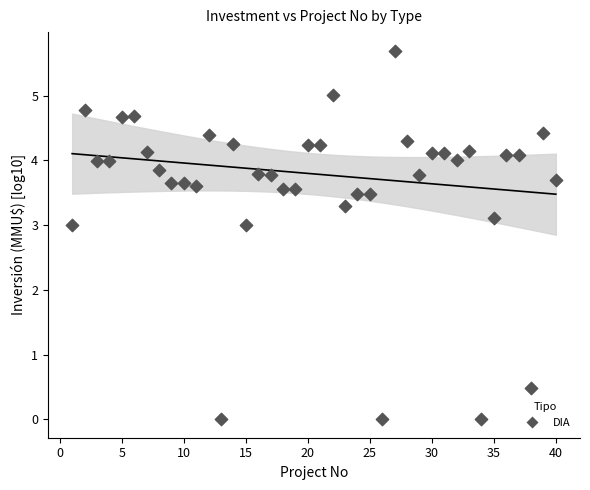

What is the range of Y values (max minus min)?

5.7